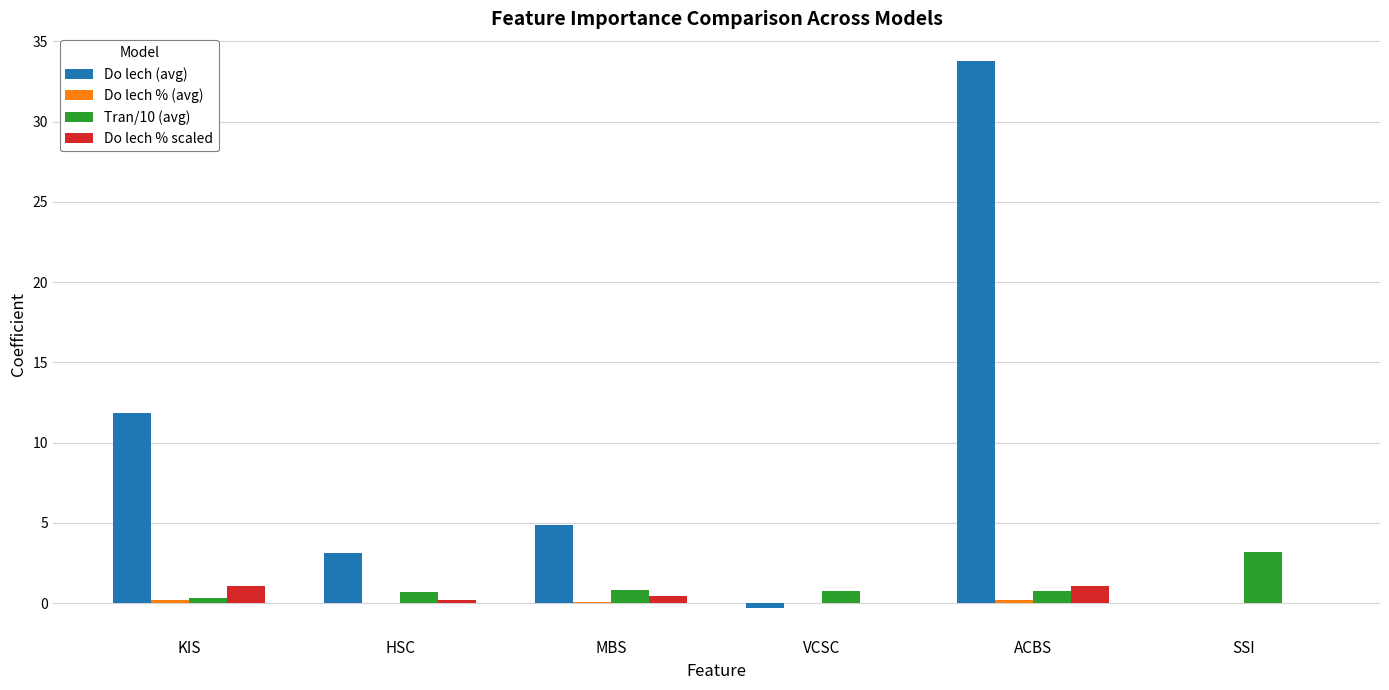

At which category is the sum across all series the highest?

ACBS